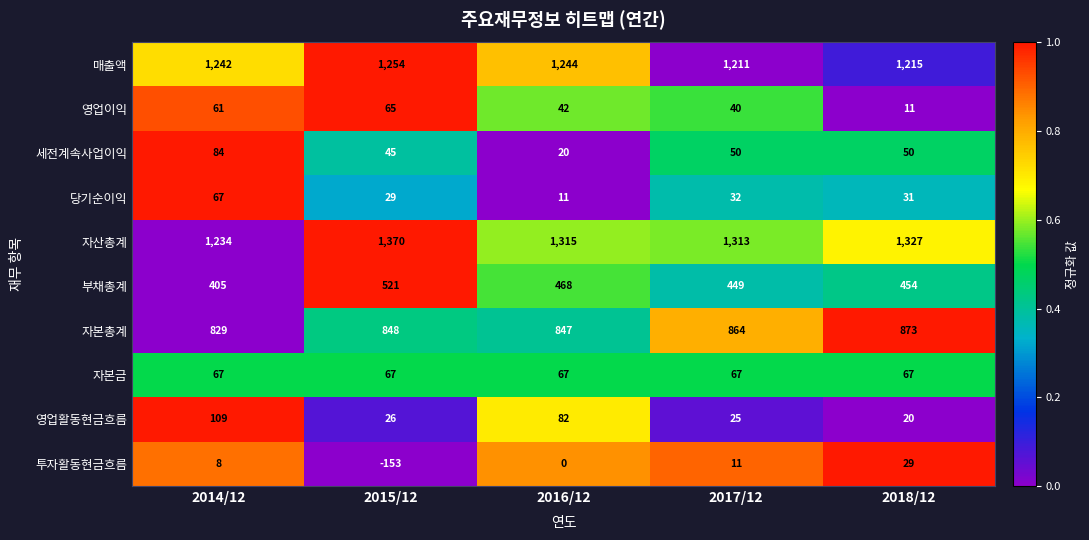

What is the average value of the 당기순이익 series?

34